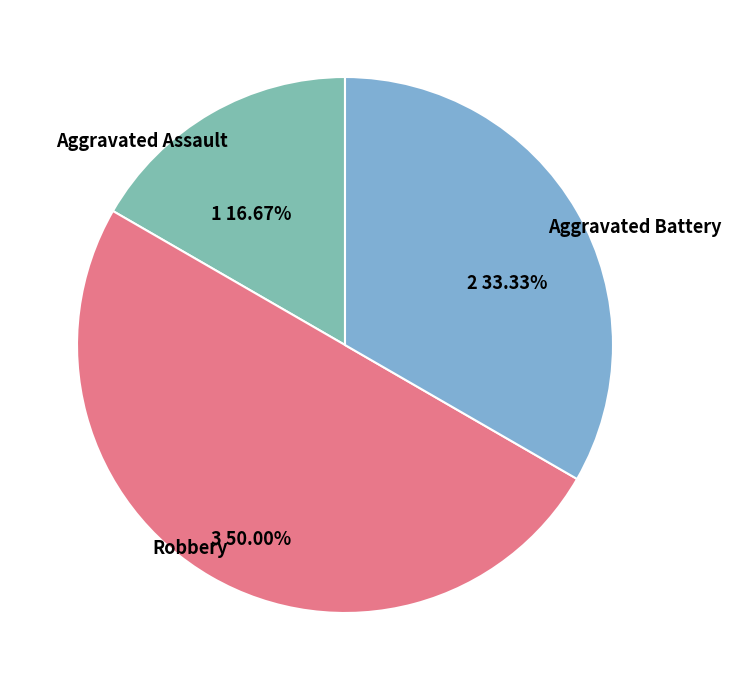

What is the smallest slice in the pie chart?

Aggravated Assault